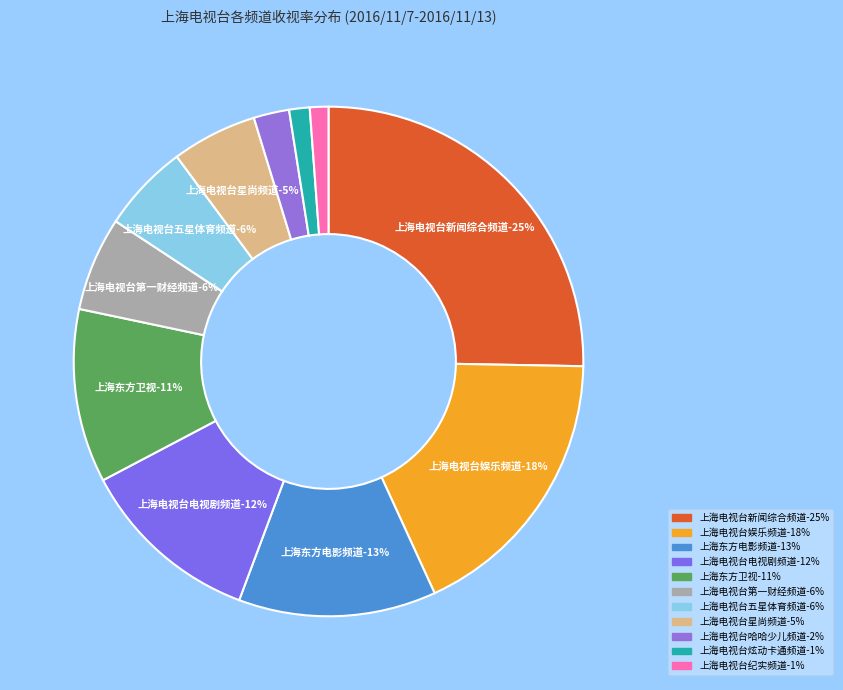

The 上海电视台纪实频道 slice represents 1% of the pie. True or false?

True